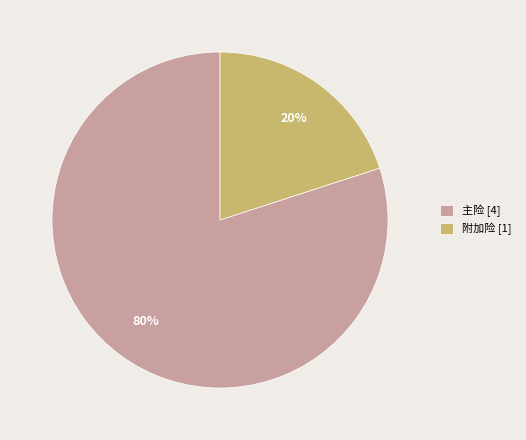

How many slices are in this pie chart?

2